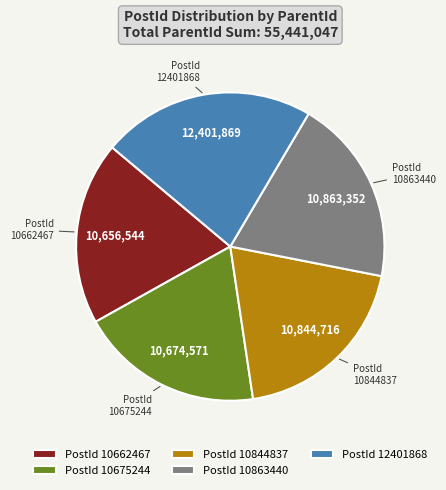

Which category has the biggest portion of the pie?

PostId 12401868